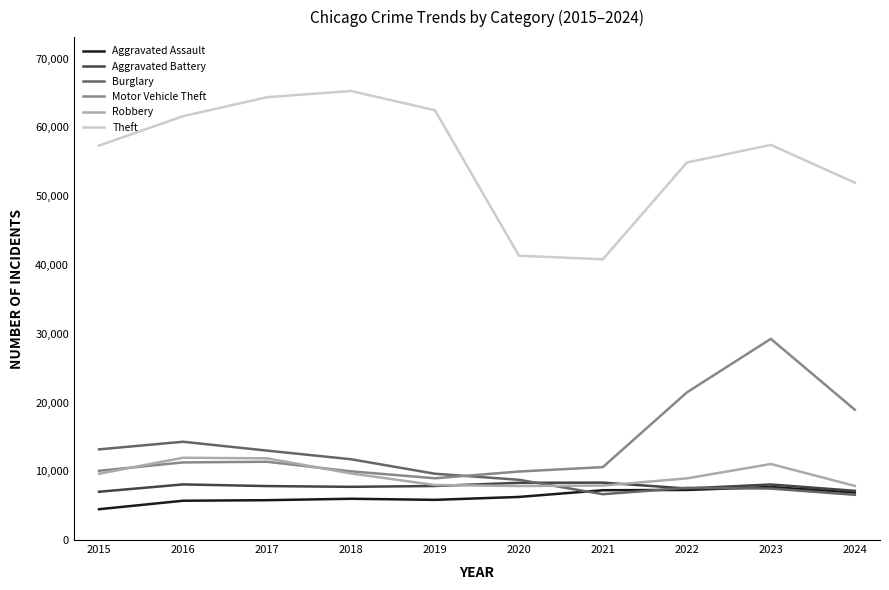

What is the greatest value displayed?

65290